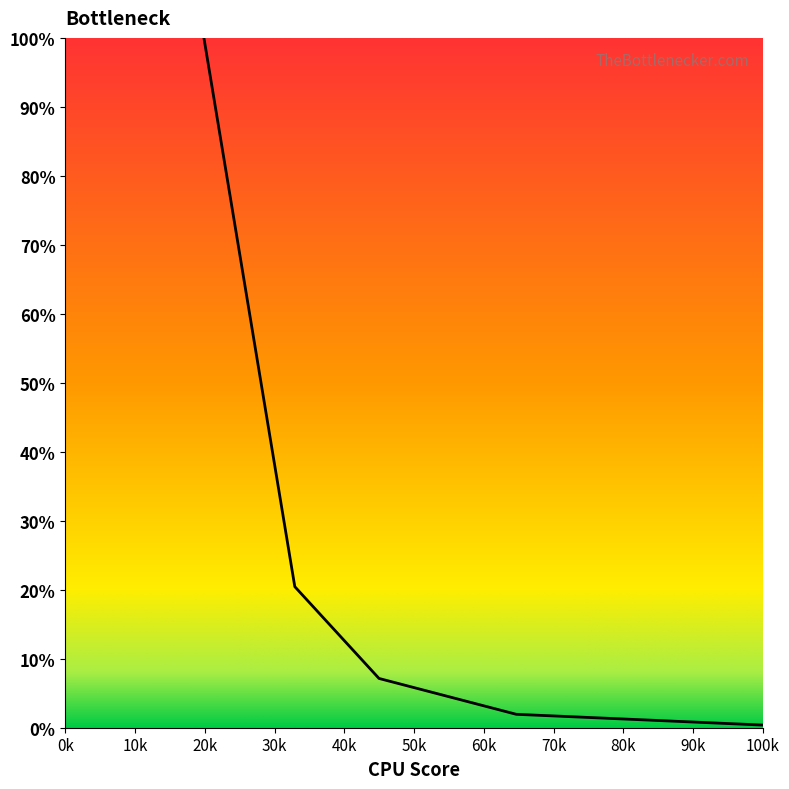

At which category does the chart reach its peak across all series?

19.874117095512123